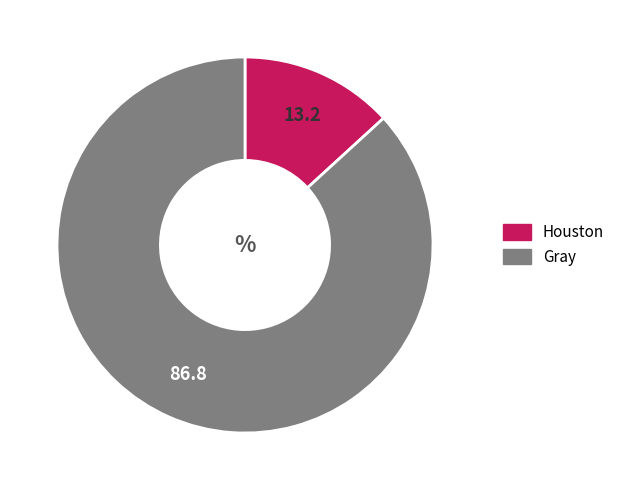

Which category accounts for the majority?

Gray